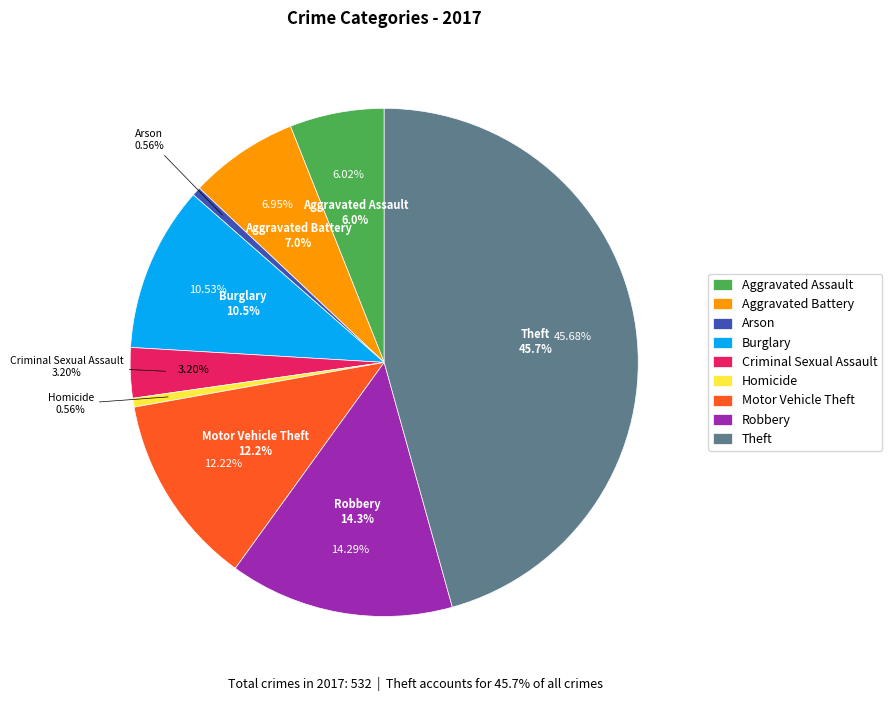

Rank the categories by value from highest to lowest.

Theft, Robbery, Motor Vehicle Theft, Burglary, Aggravated Battery, Aggravated Assault, Criminal Sexual Assault, Arson, Homicide